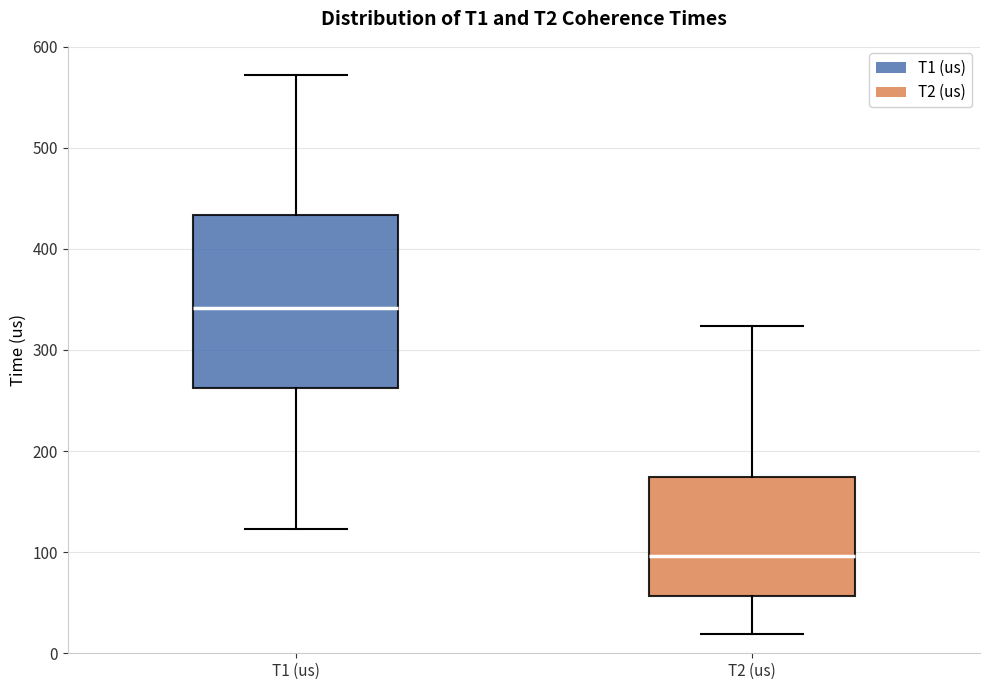

Where does the lower whisker of the box for T2 (us) end on the y-axis? The values are not printed on the chart, so give them approximately, as read against the axis.

20